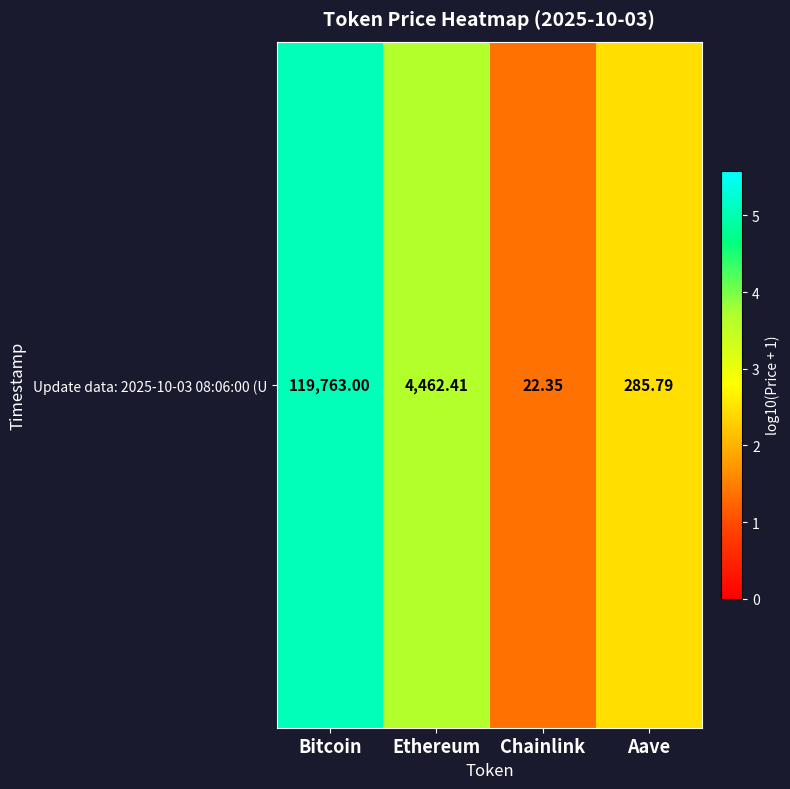

Which category has the highest value across all series?

Bitcoin